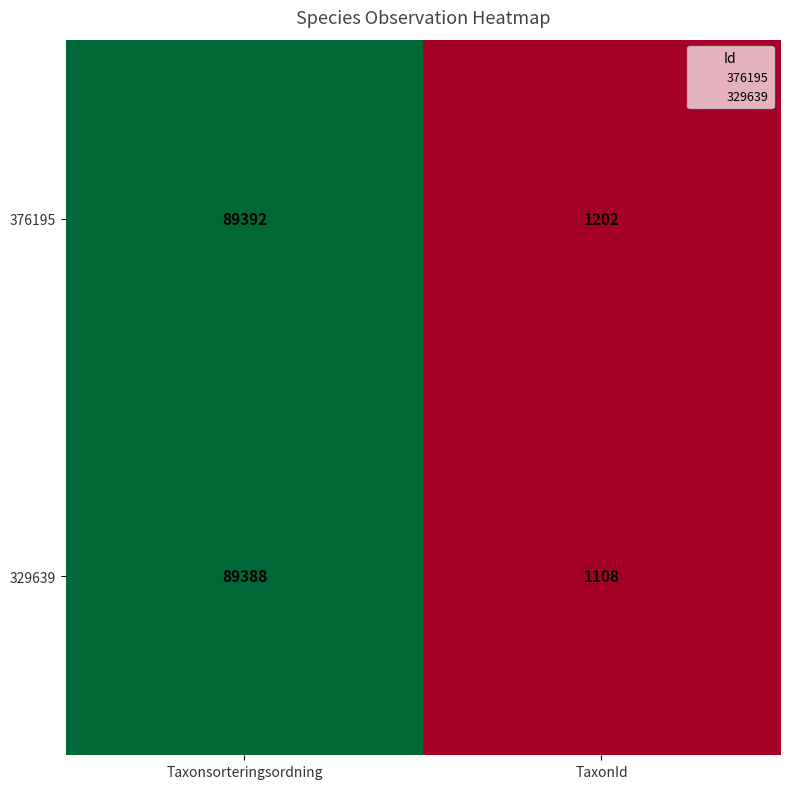

At which category is the sum across all series the highest?

Taxonsorteringsordning